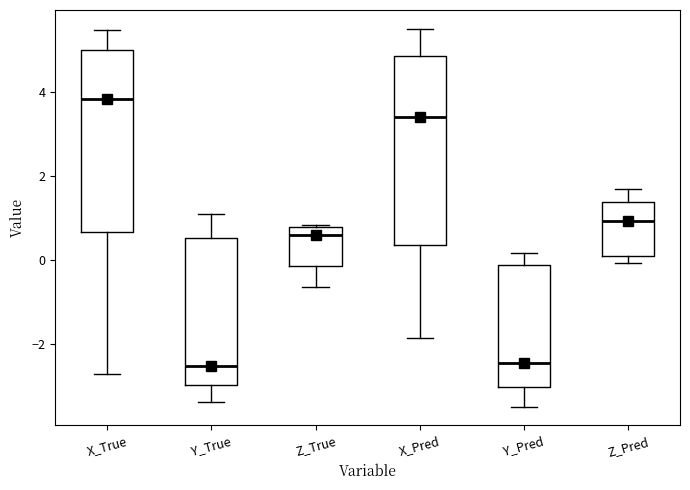

Where is the upper edge of the box for Z_True on the y-axis? The values are not printed on the chart, so give them approximately, as read against the axis.

0.8